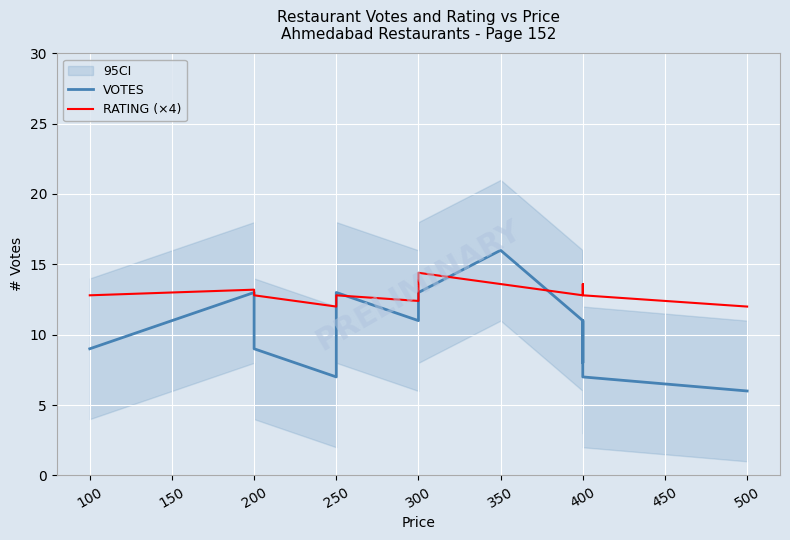

Is it true that RATING (×4) equals 21.1 at 500?

False